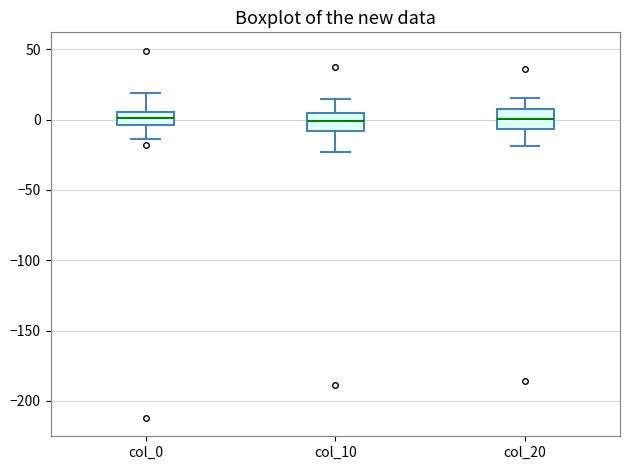

Reading left to right, transcribe this box plot: for each box, give where its median line is, the range the box spans, and where its two whiskers end, as read against the y-axis. The values are not printed on the chart, so give them approximately, as read against the axis.

col_0: median 0, box -5 to 5, whiskers -15 to 20
col_10: median 0, box -10 to 5, whiskers -25 to 15
col_20: median 0, box -5 to 10, whiskers -20 to 15